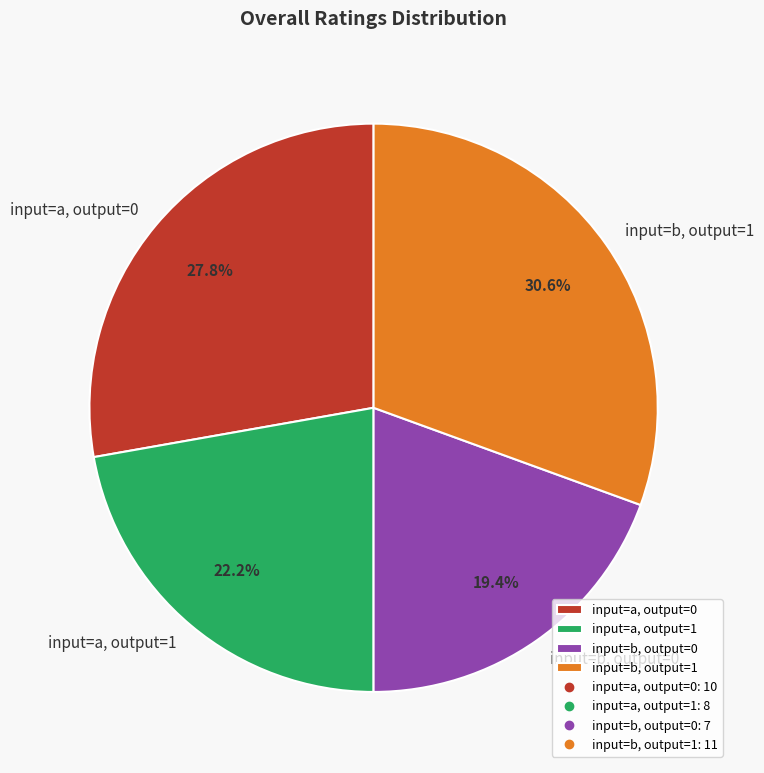

How many slices are in this pie chart?

4